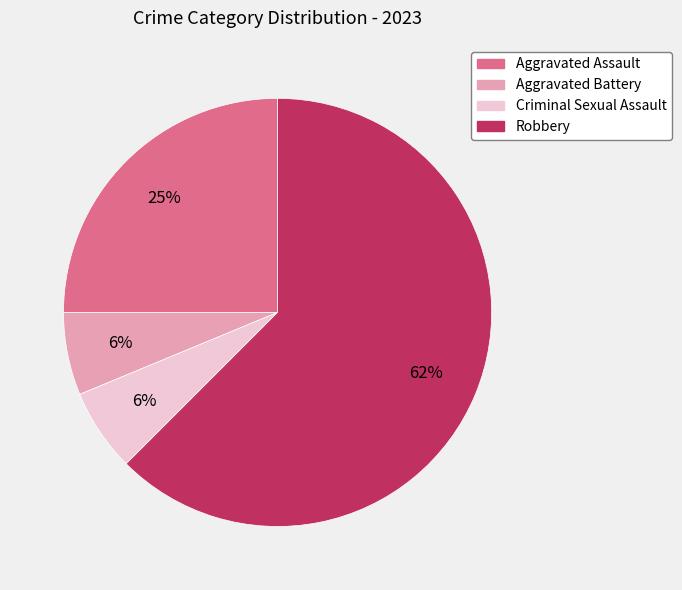

Do Criminal Sexual Assault and Aggravated Assault together represent more than half of the pie?

No